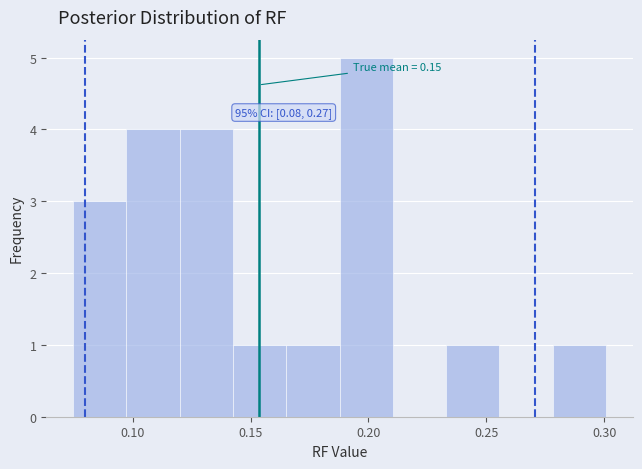

Over which range of the x-axis is the bar tallest?

0.190 to 0.210